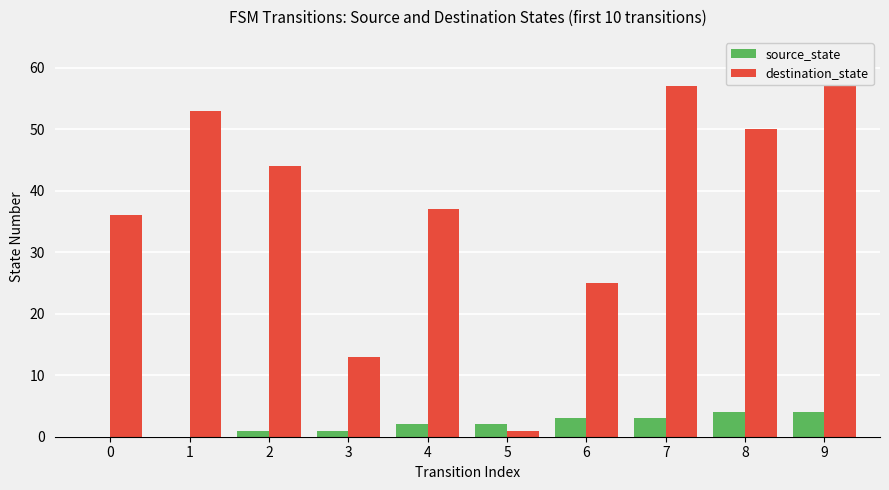

Reading left to right, list all the values displayed in this chart.

source_state: 0=0	1=0	2=1	3=1	4=2	5=2	6=3	7=3	8=4	9=4
destination_state: 0=36	1=53	2=44	3=13	4=37	5=1	6=25	7=57	8=50	9=58